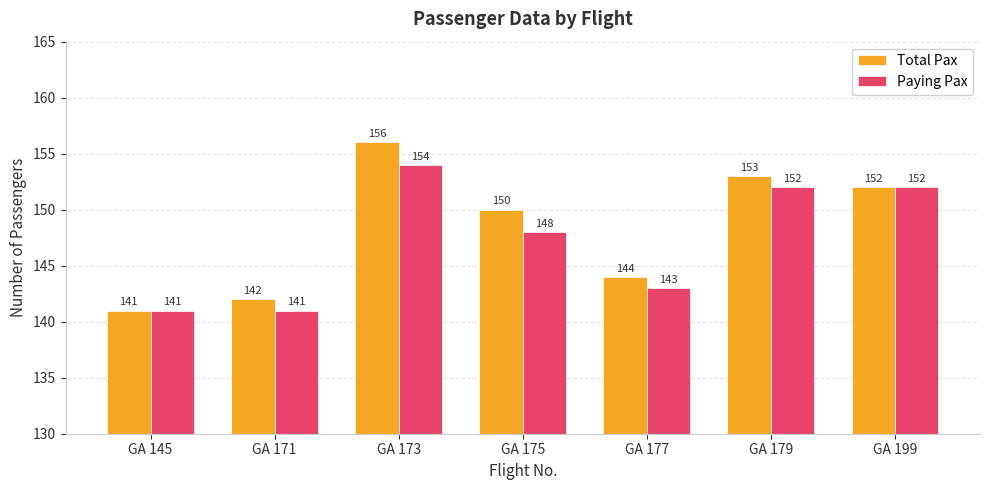

How many bars are there in each group?

2